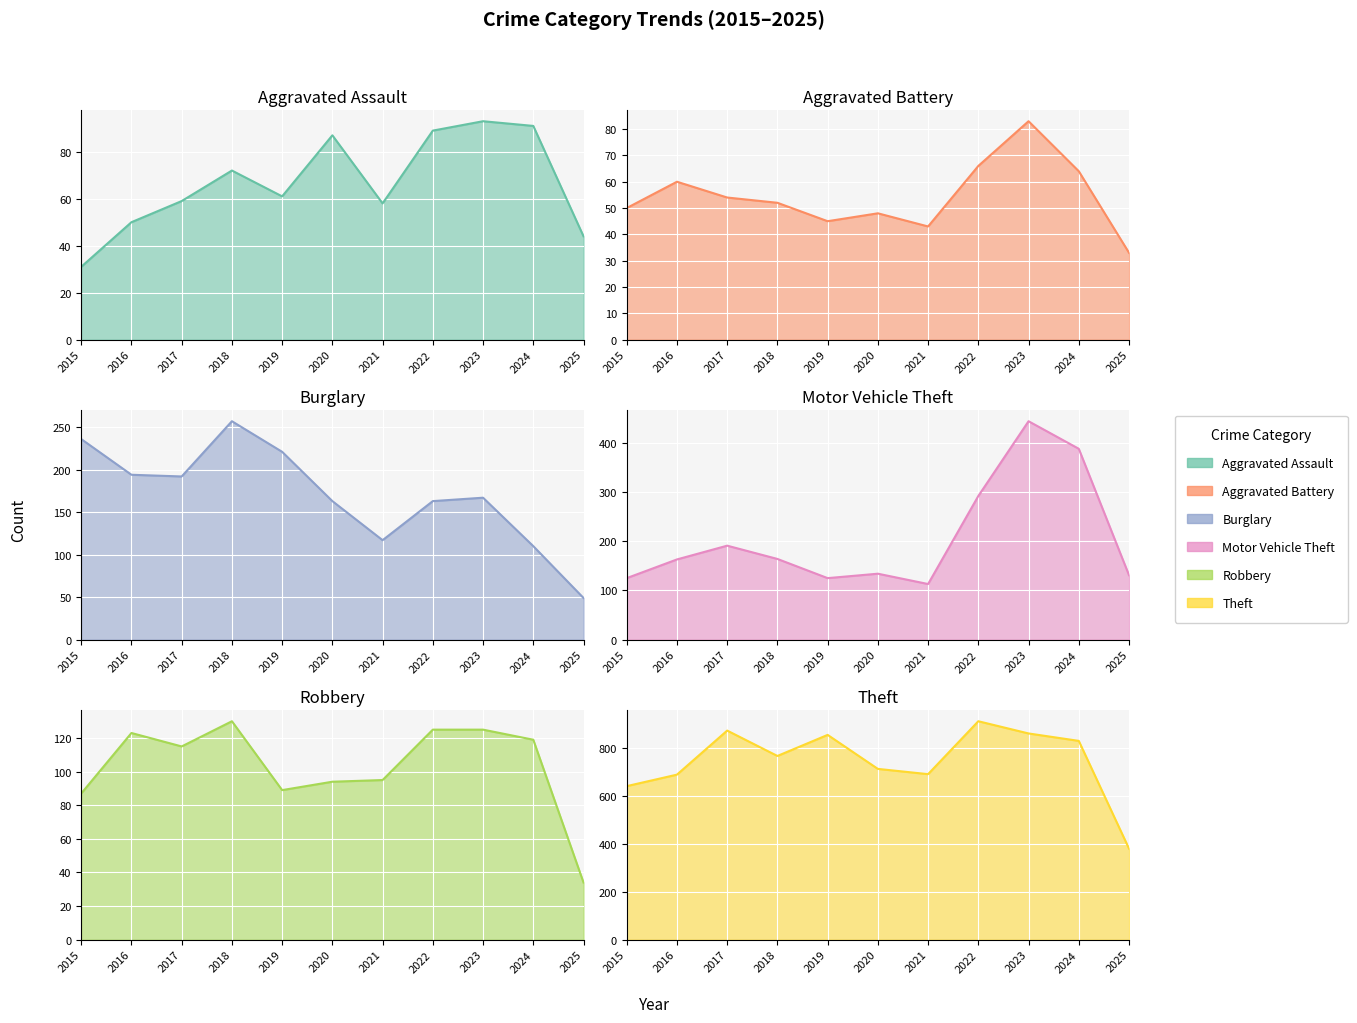

What is the difference between the Theft values at 2019 and 2017?

18